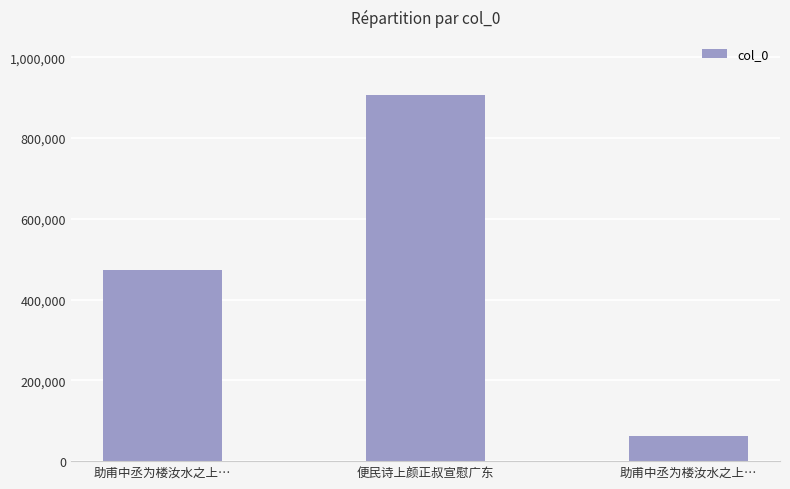

How many bars are there in total?

3